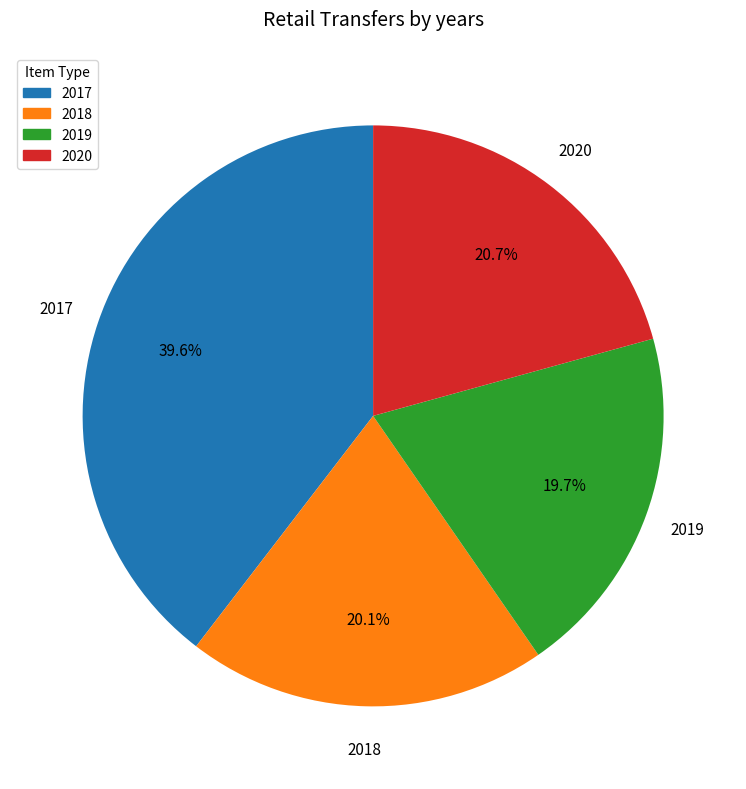

Which has a higher value, 2017 or 2018?

2017